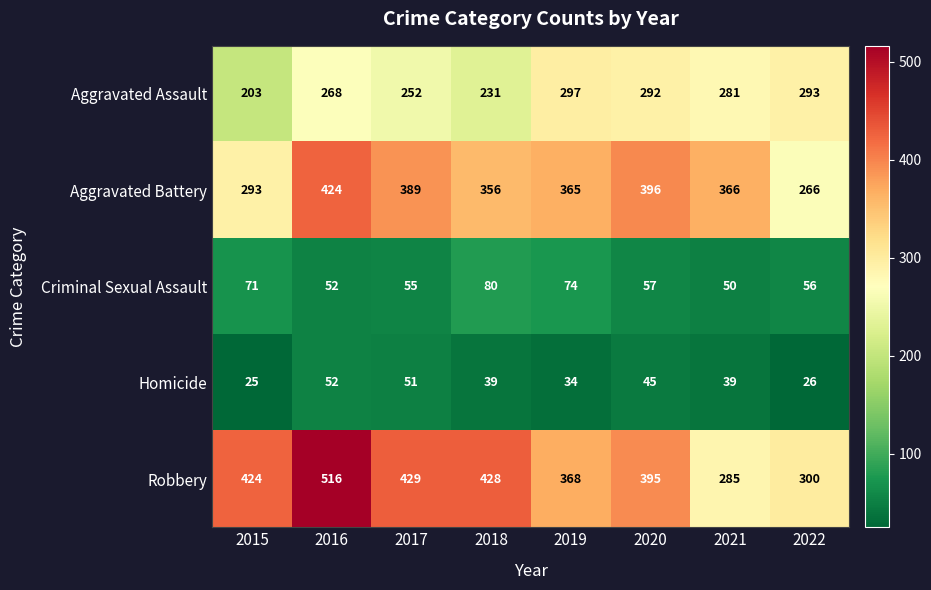

At which label is Aggravated Assault closest to 250?

2017